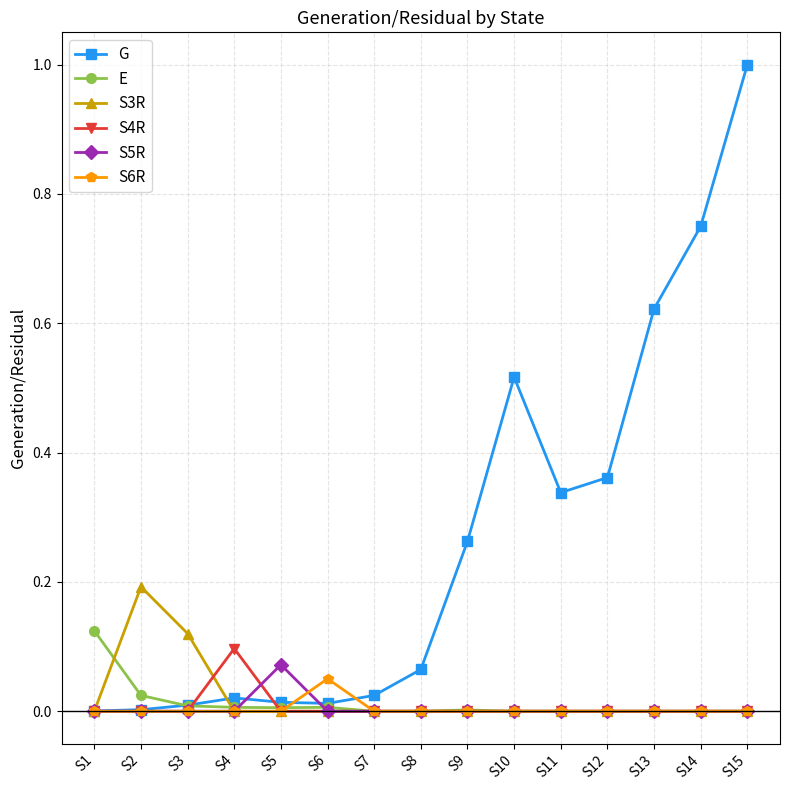

How many data points does each series have?

15